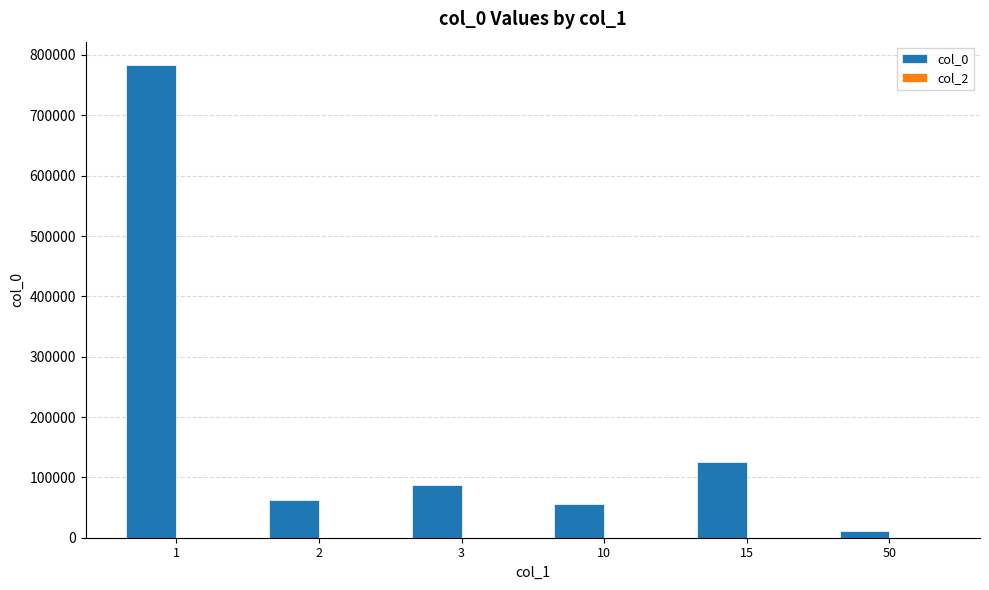

What is the change in value from 3 to 15?

+39298